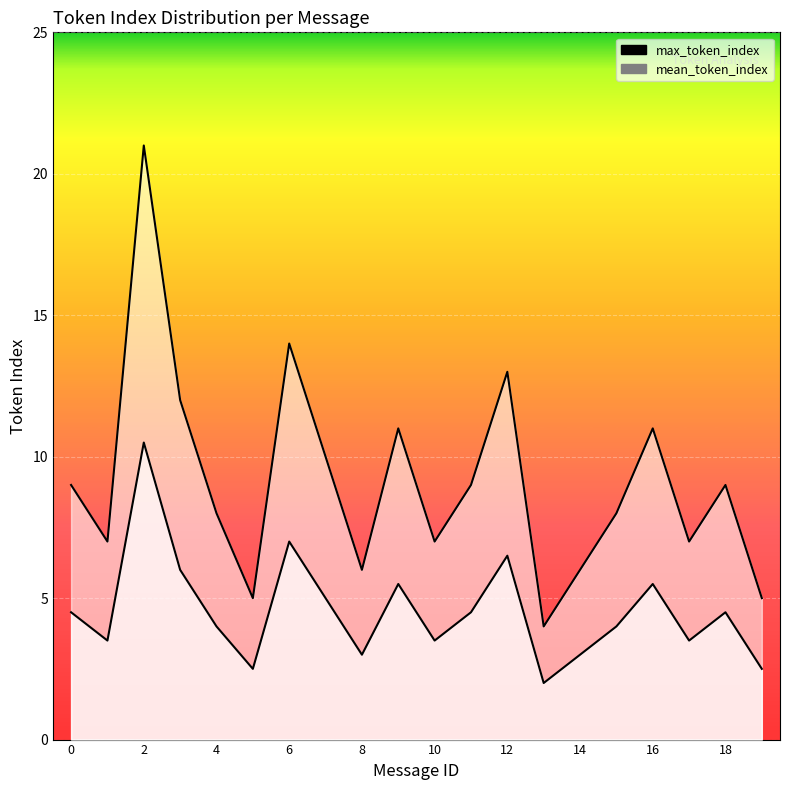

At how many categories does at least one series exceed 15?

1